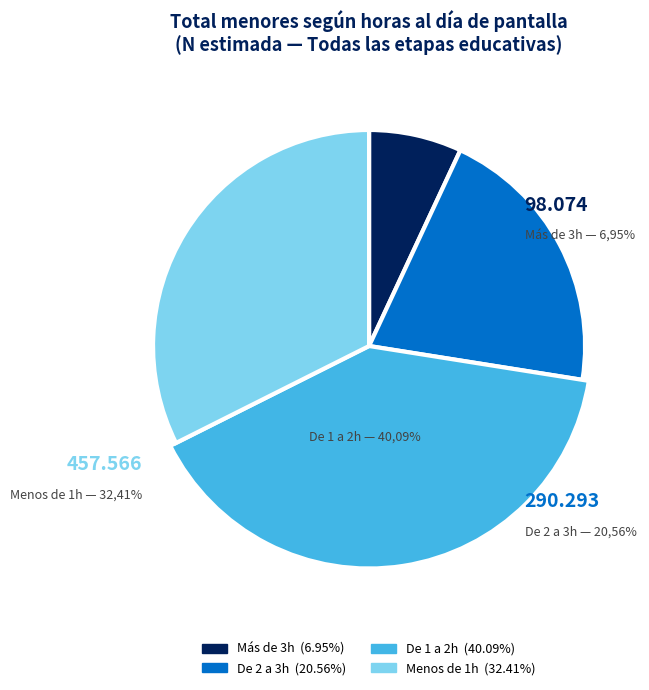

To the nearest percent, what is the average slice percentage?

25%